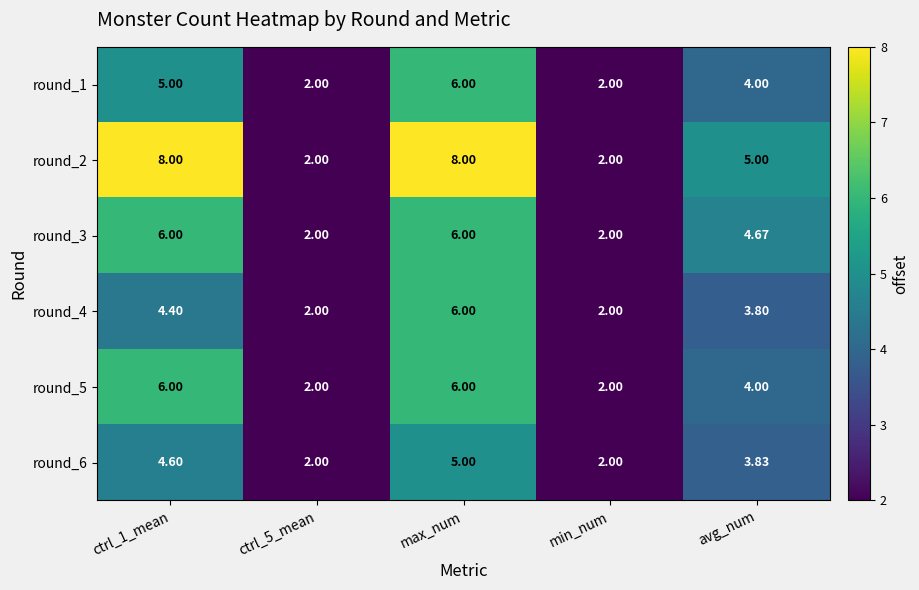

At which category is the sum across all series the highest?

max_num